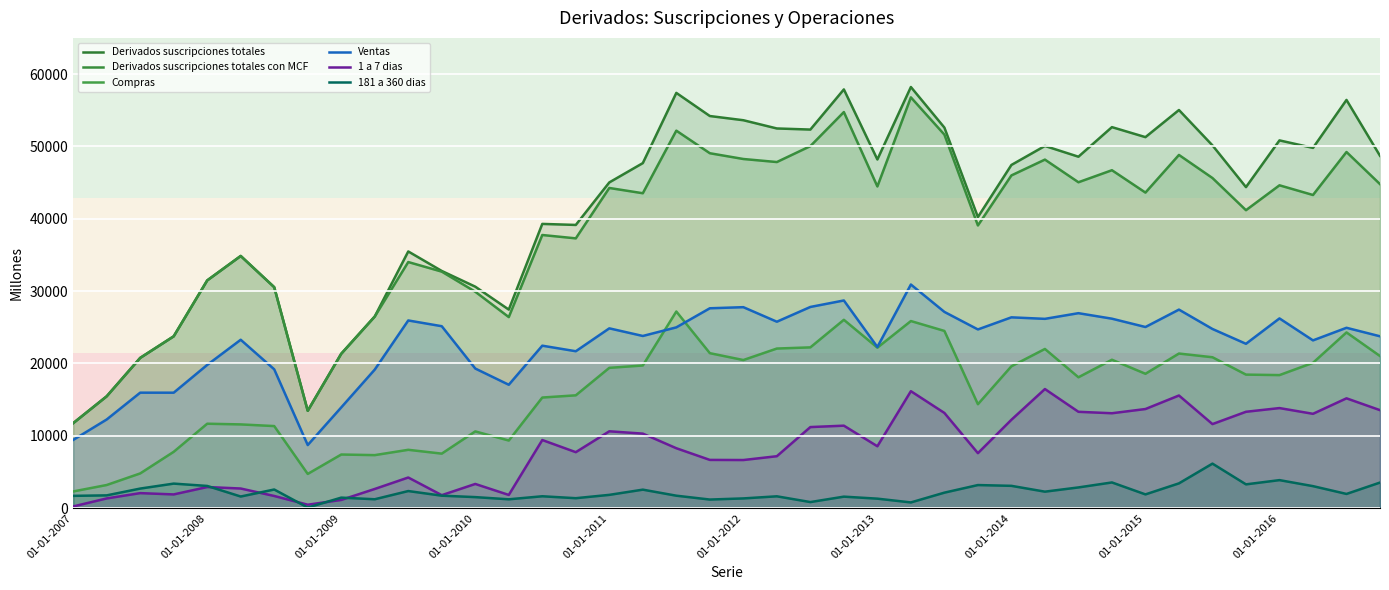

True or false: Derivados suscripciones totales con MCF and 1 a 7 dias cross at least once.

False